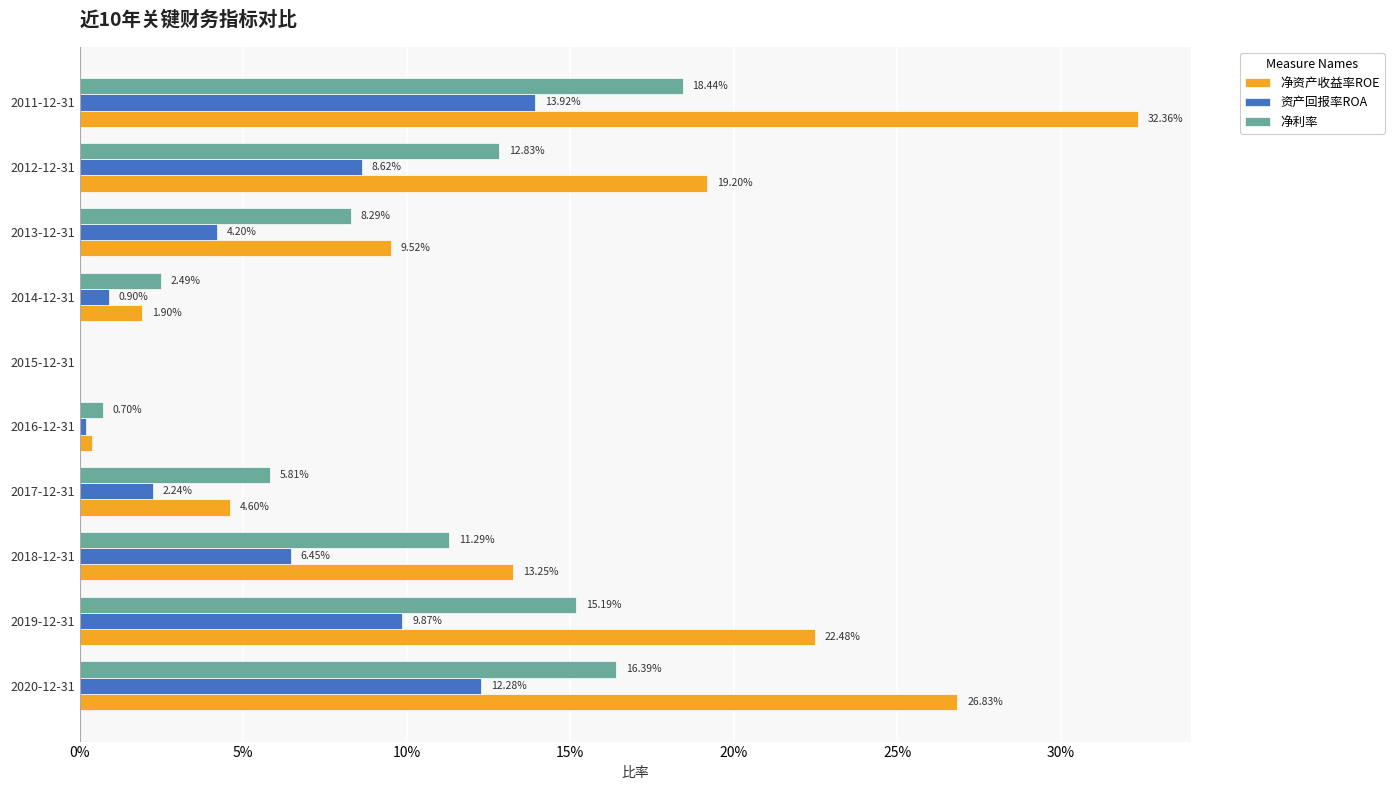

How many values in the 净资产收益率ROE series exceed 13?

5